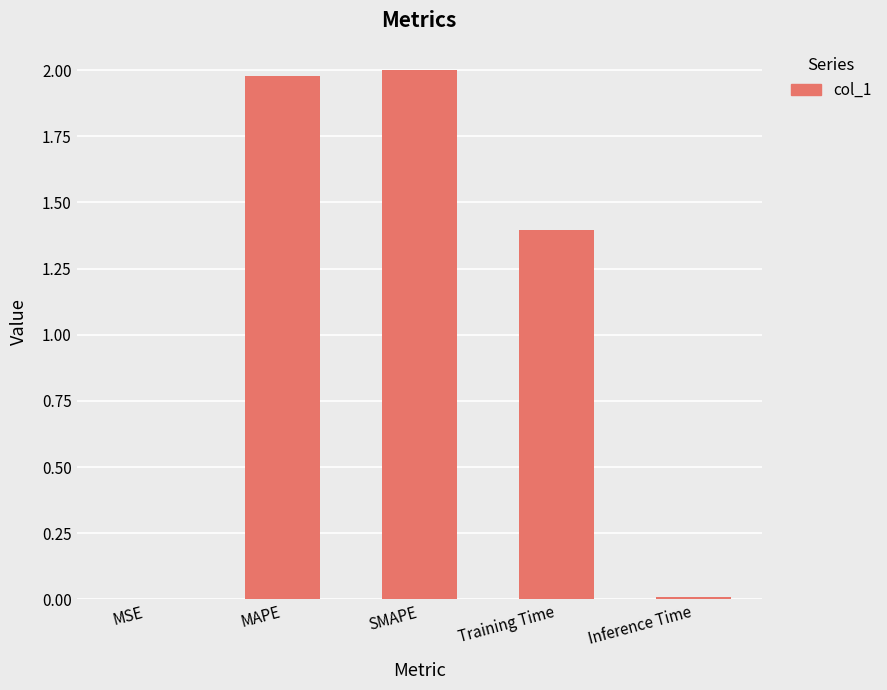

The chart shows a value of 0.0 at Inference Time. True or false?

True